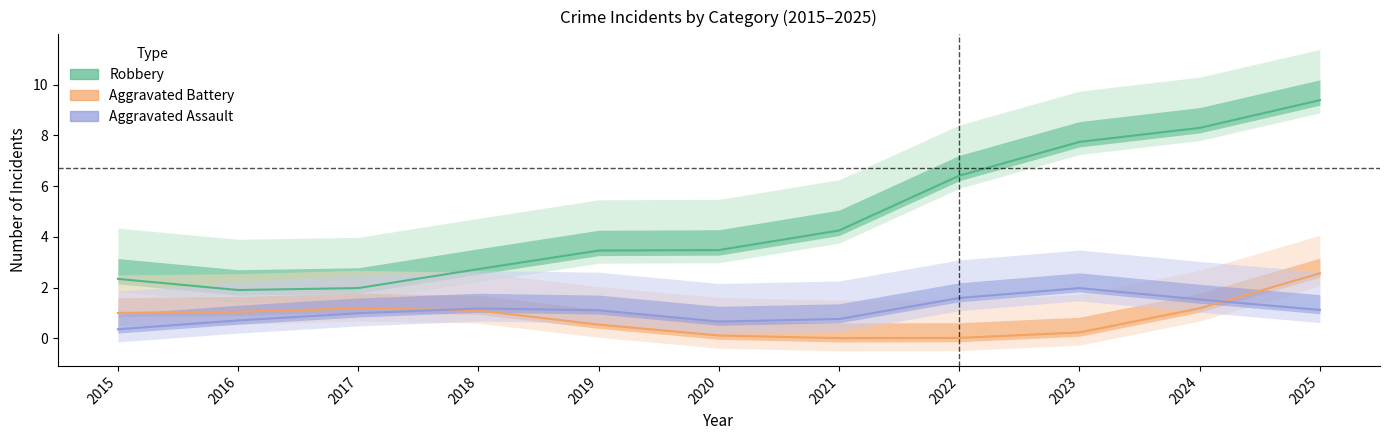

List the labels in order of Robbery value, largest first.

2025, 2024, 2023, 2022, 2021, 2020, 2019, 2018, 2015, 2017, 2016